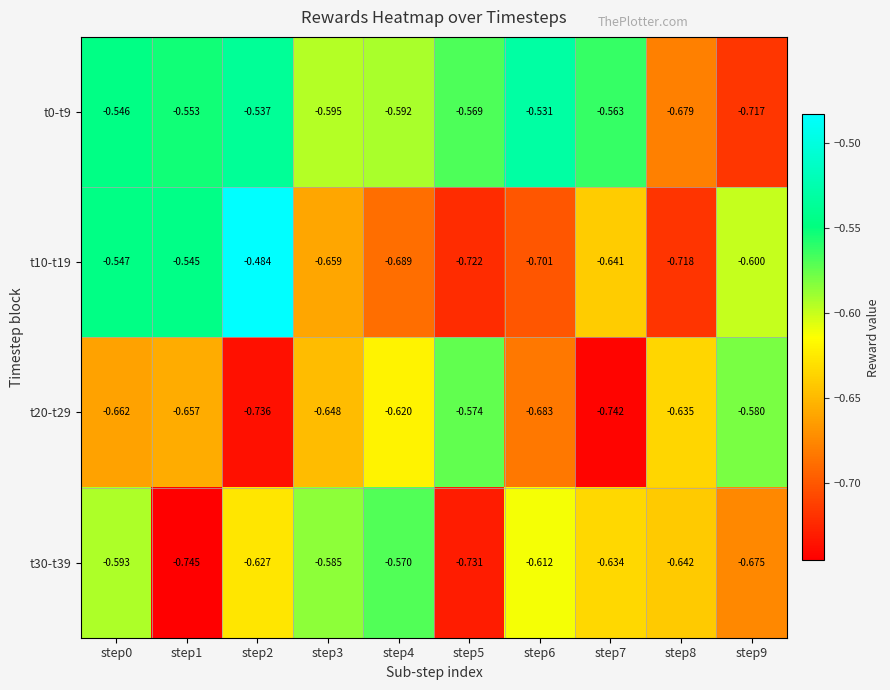

Is the value of t10-t19 at step9 greater than the value of t30-t39 at step3?

No